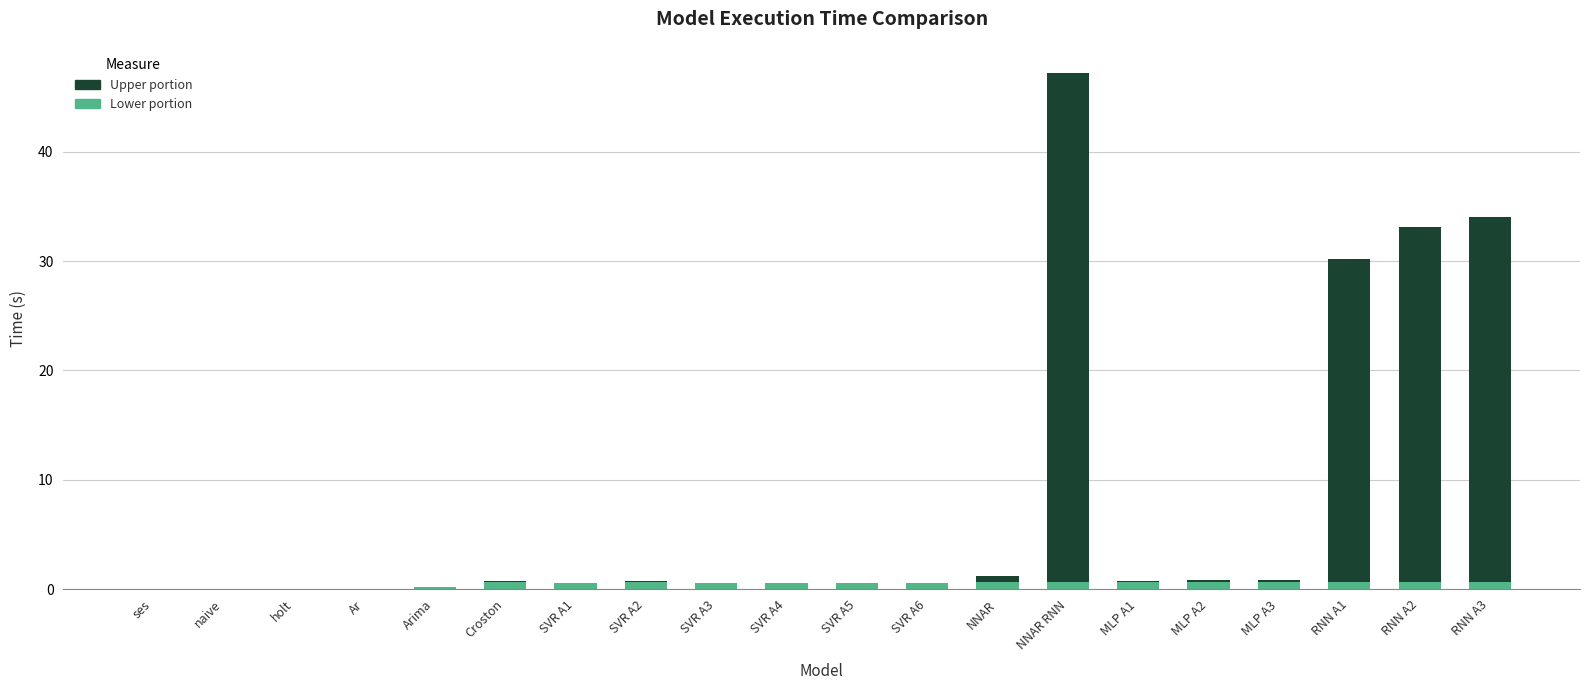

At which category is the sum across all series the highest?

NNAR RNN